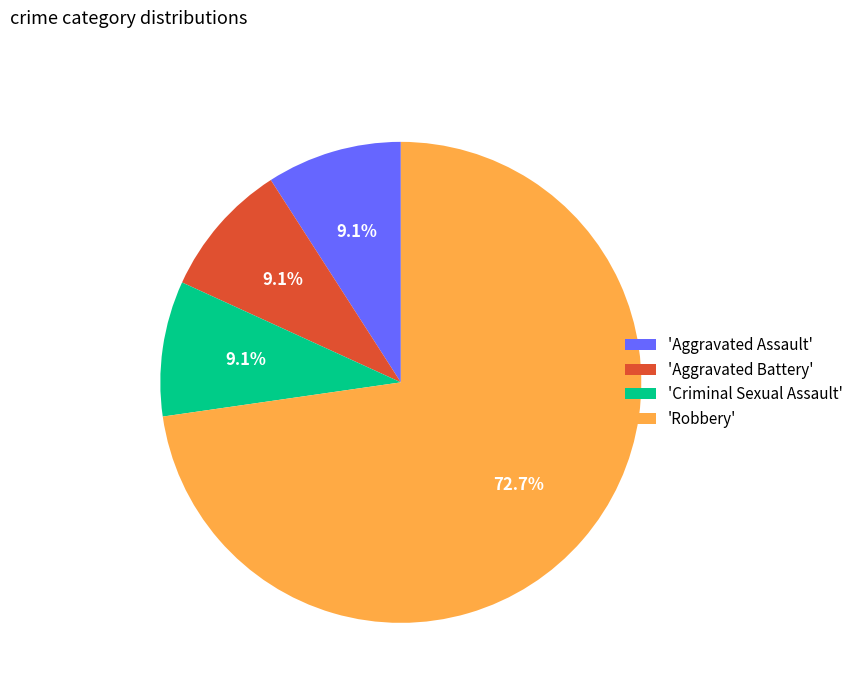

What is the total percentage of 'Aggravated Battery' and 'Criminal Sexual Assault'?

18.2%